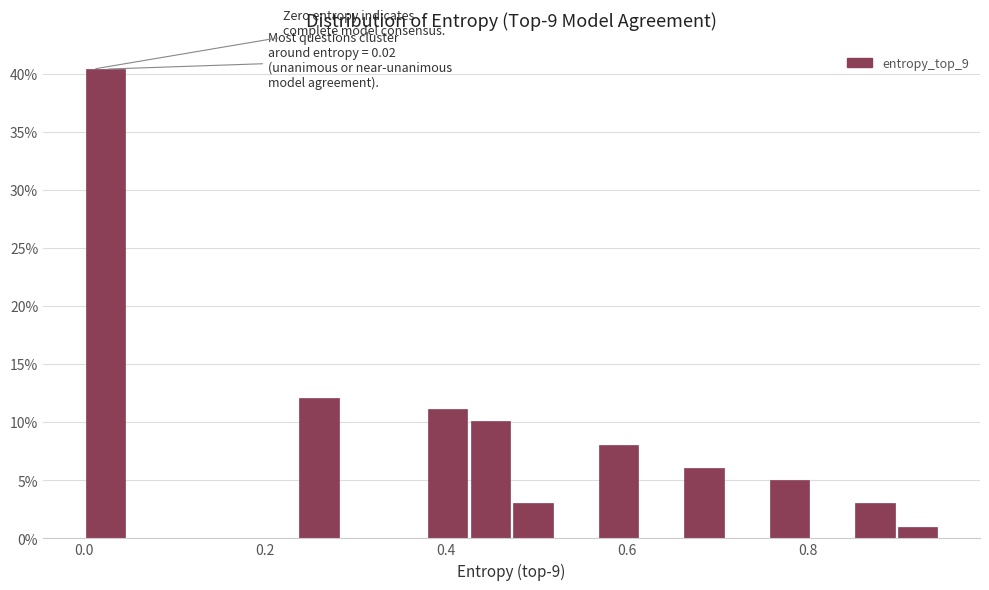

Around what value on the x-axis is the tallest bar? Give the approximate position of its centre, as read against the axis.

0.02